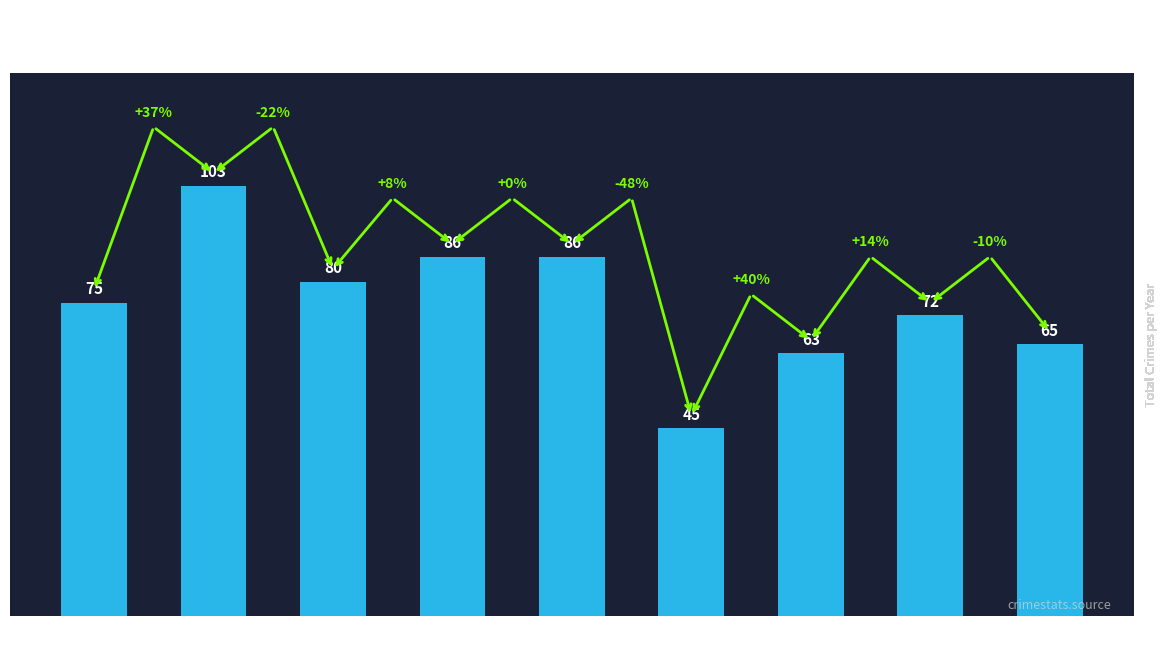

What is the difference between the second highest and second lowest values?

23